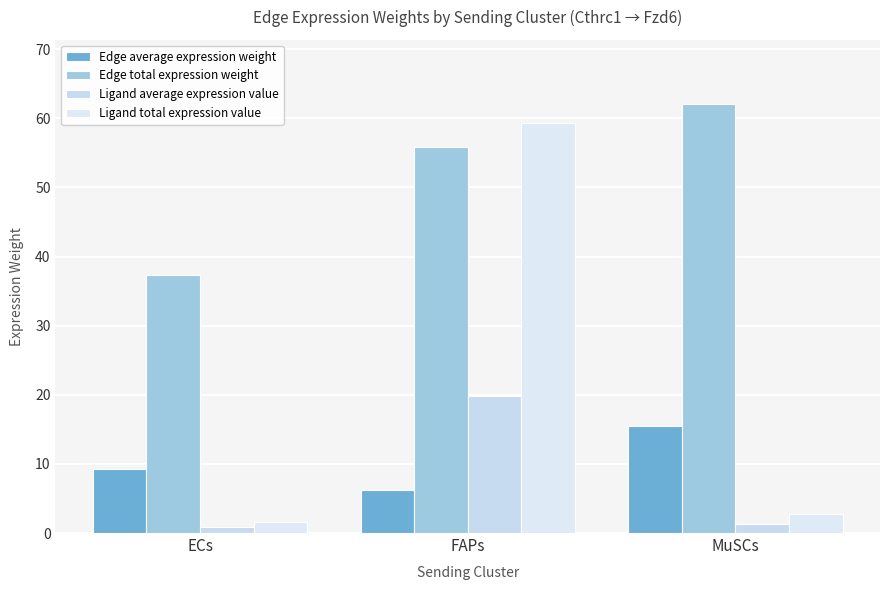

At which label does Edge total expression weight first exceed 55?

FAPs